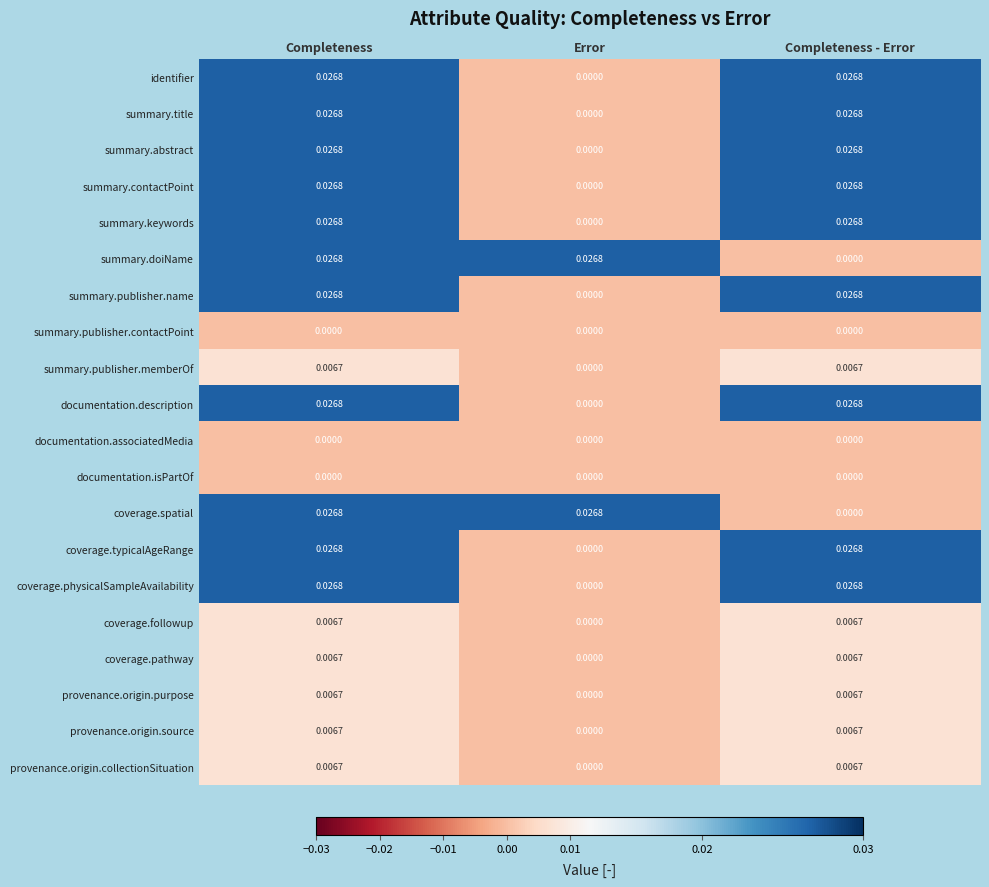

What is the total value across all series at Completeness - Error?

0.3